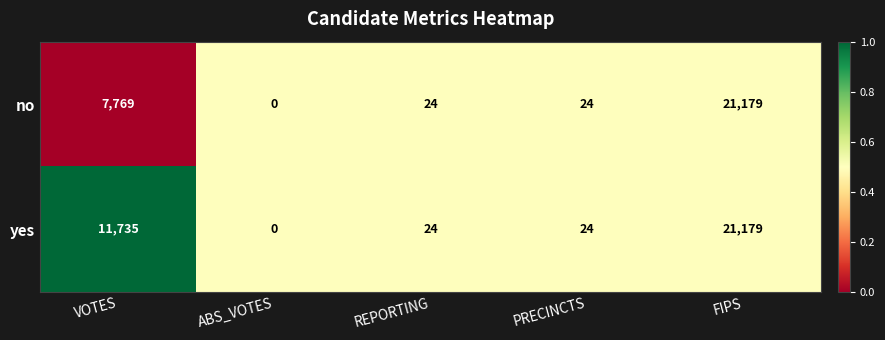

At which label does yes first exceed 24?

VOTES